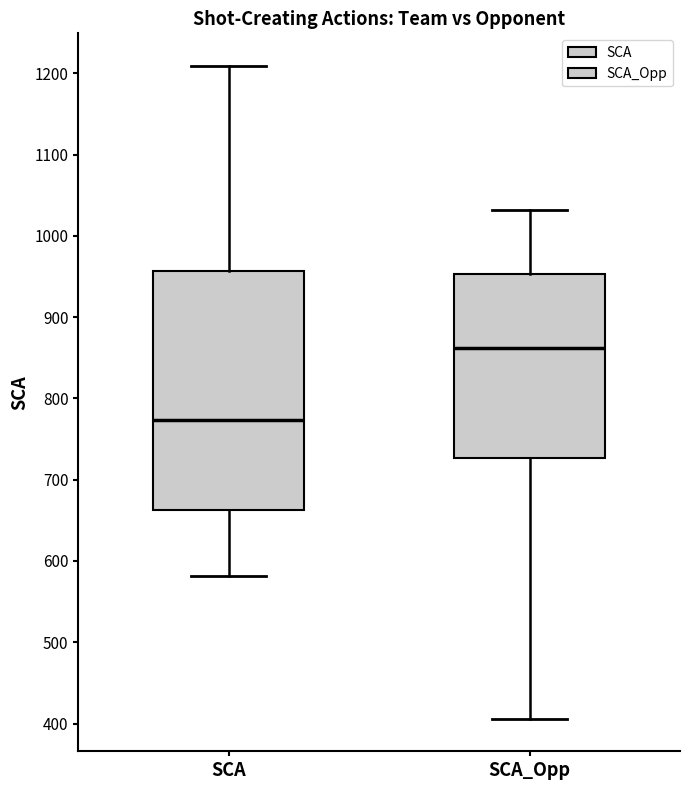

Which box's median line is the lowest?

SCA